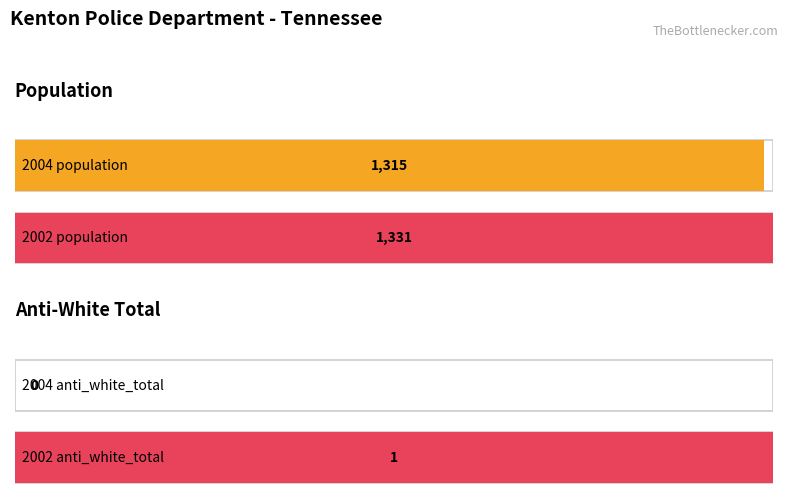

What is the difference between the highest and lowest values at 2002?

1330